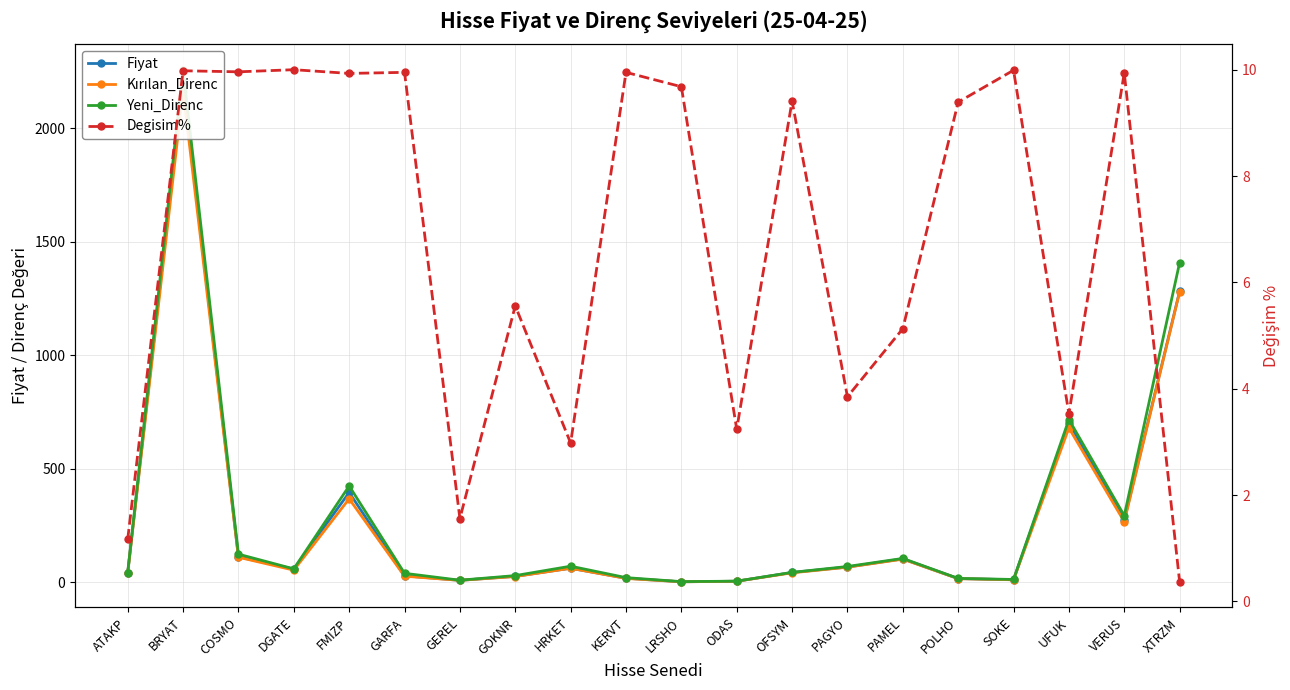

Does the chart display data point markers on the line(s)?

Yes